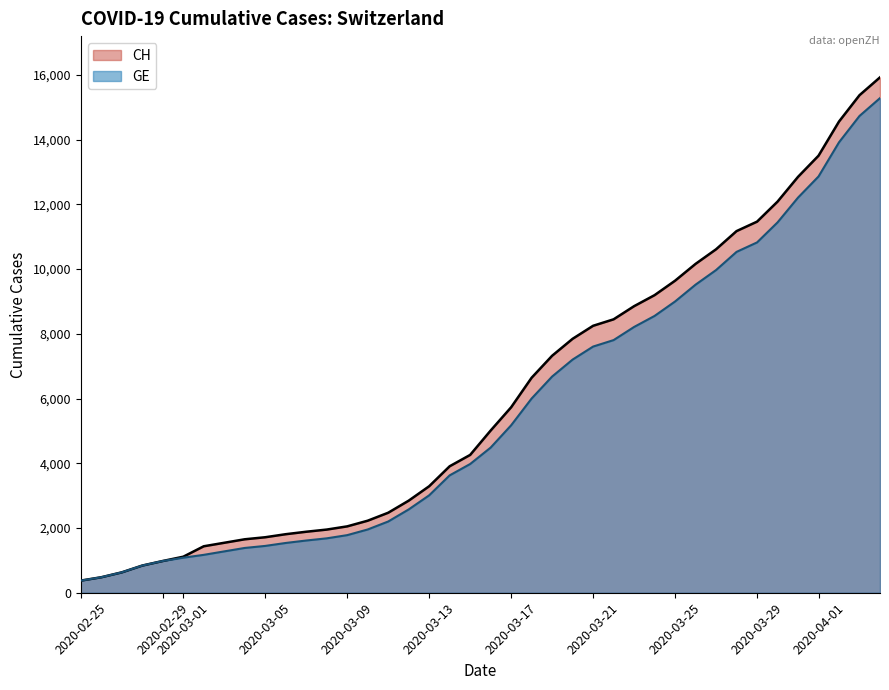

What is the greatest value displayed?

15926